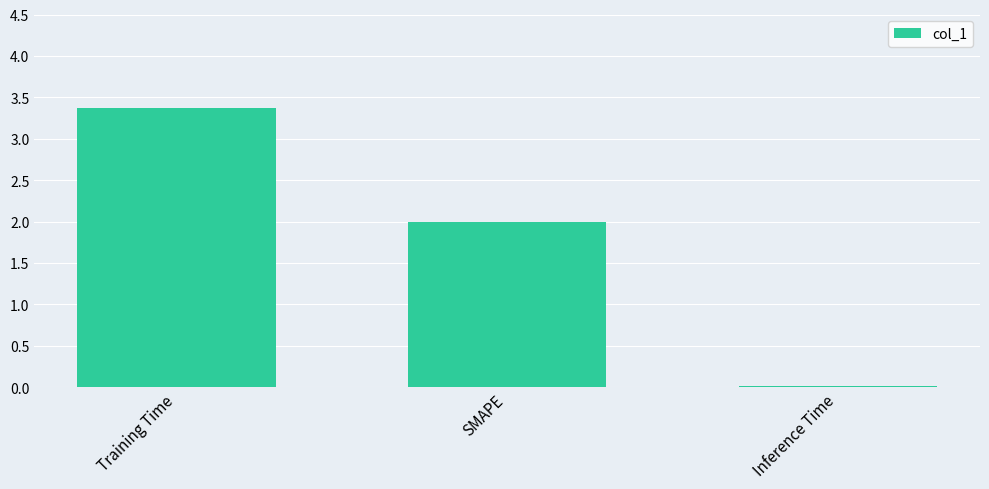

Which has a higher value, SMAPE or Inference Time?

SMAPE